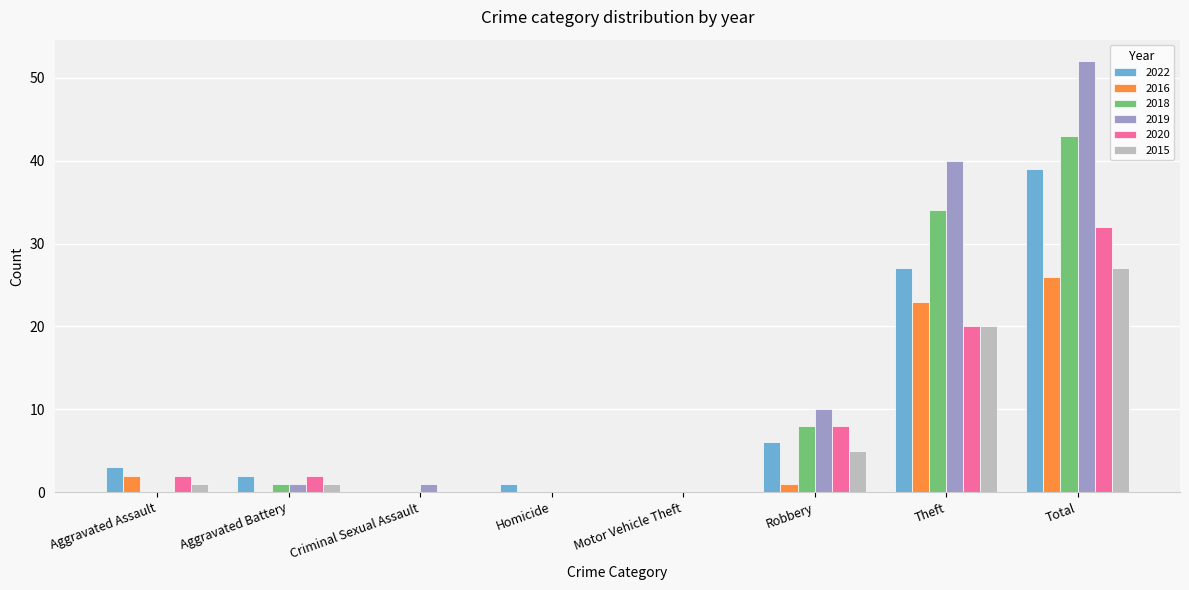

Are the bars grouped side by side (vs. stacked)?

Yes